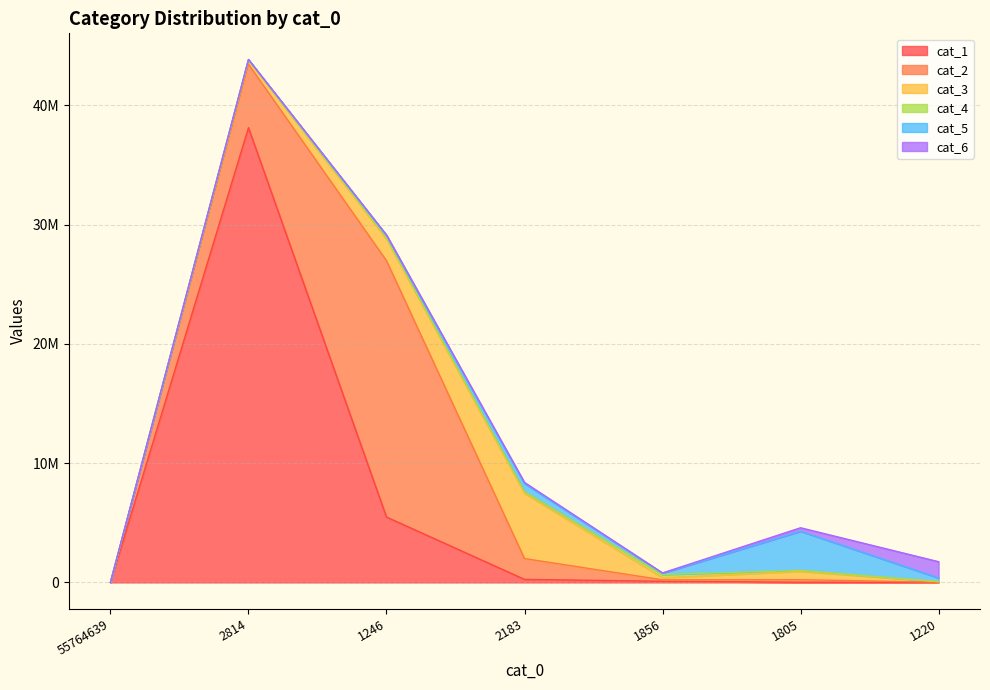

What is the maximum value for cat_5?

3279818